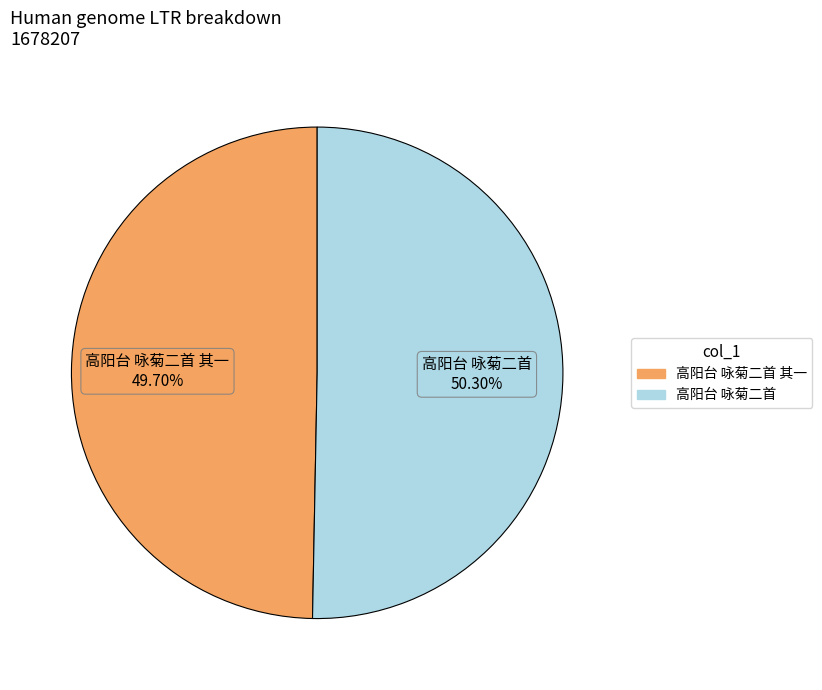

To the nearest percent, what is the average slice percentage?

50%